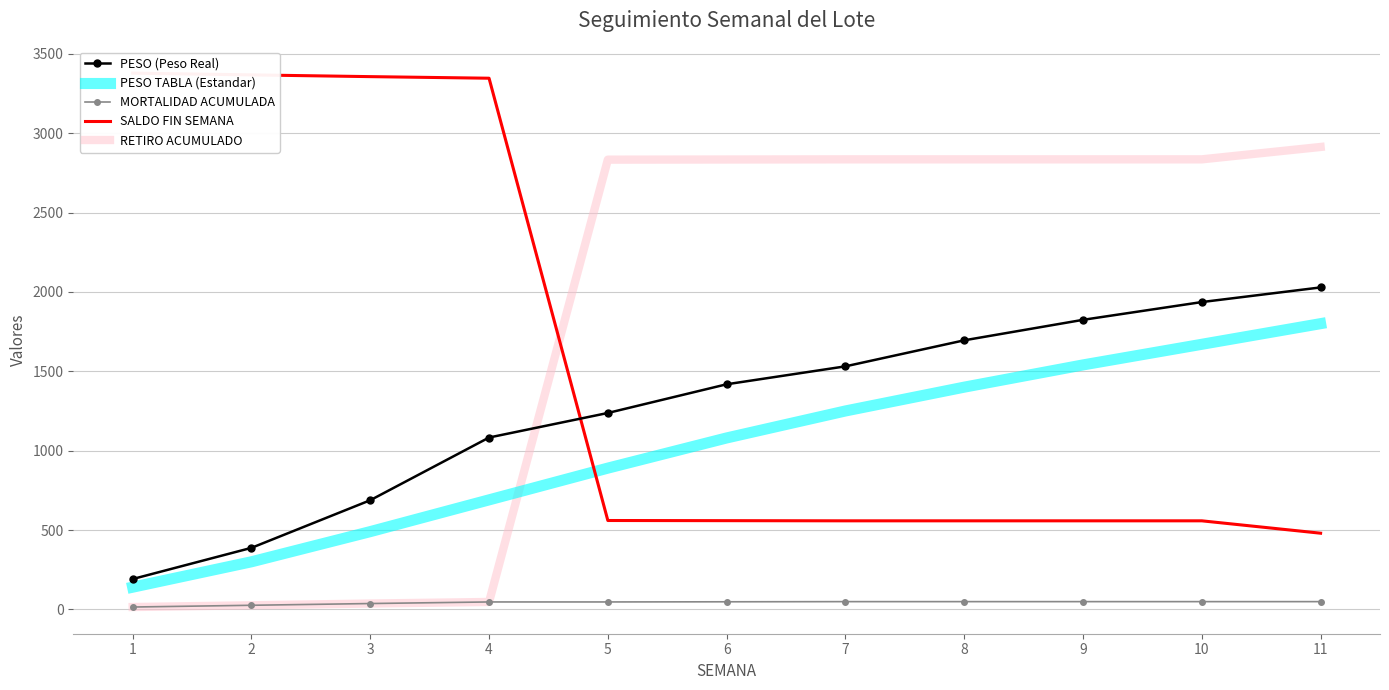

Which series has the largest range (max minus min)?

SALDO FIN SEMANA